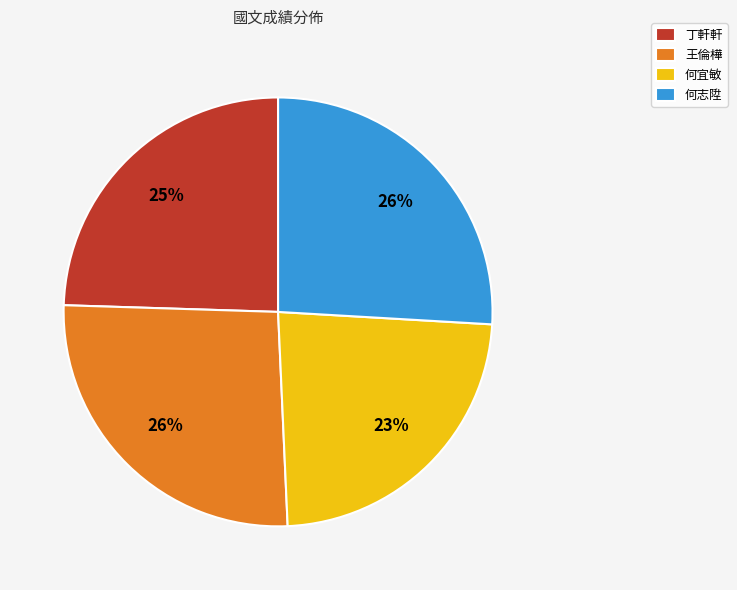

How many slices are in this pie chart?

4